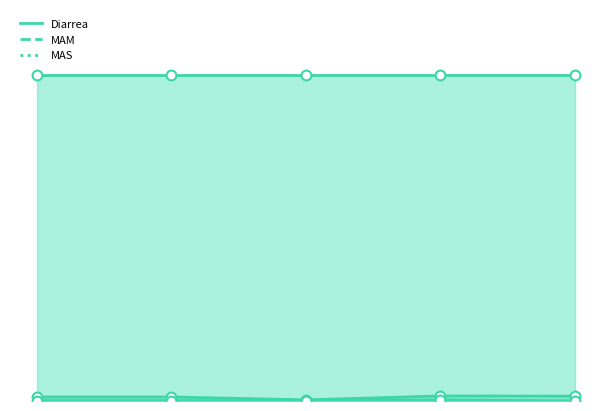

Which series has the widest spread of Y values?

MAM